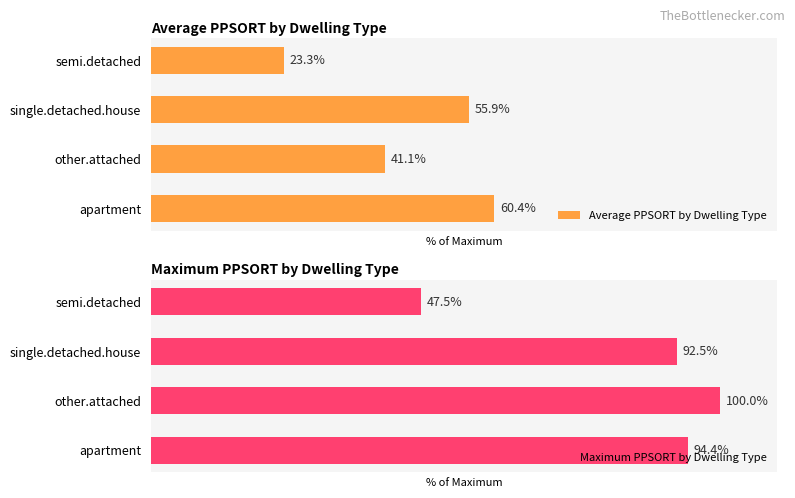

Rank the categories by Average PPSORT by Dwelling Type value from lowest to highest.

semi.detached, other.attached, single.detached.house, apartment